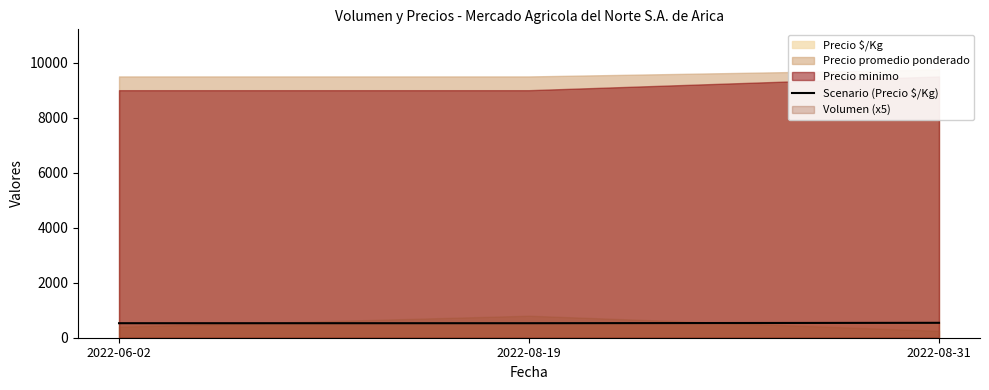

How many values are between 528 and 542?

3